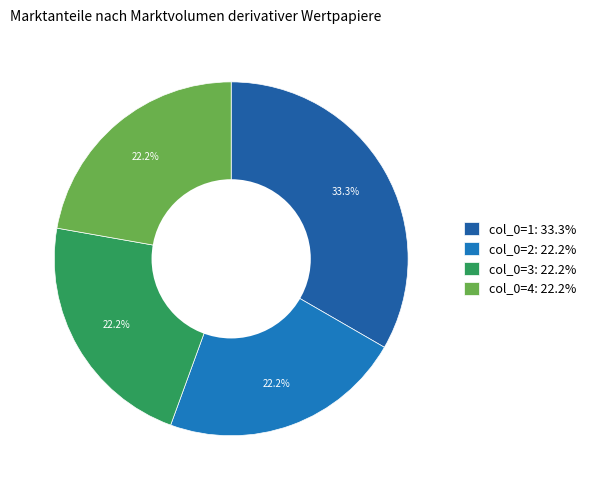

Is there a majority slice in this chart?

No